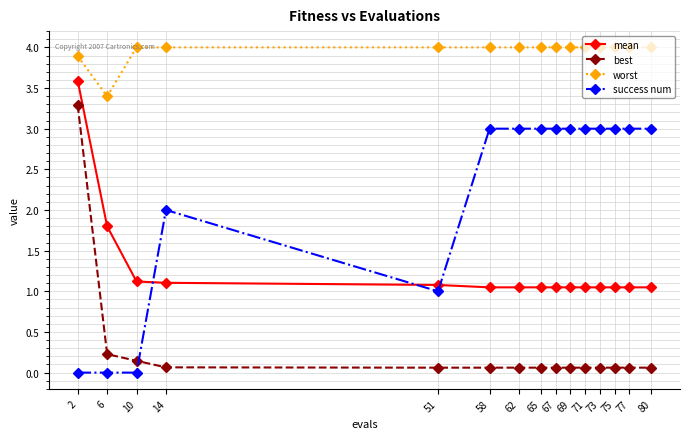

The best series shows 0.2 at 6. True or false?

True